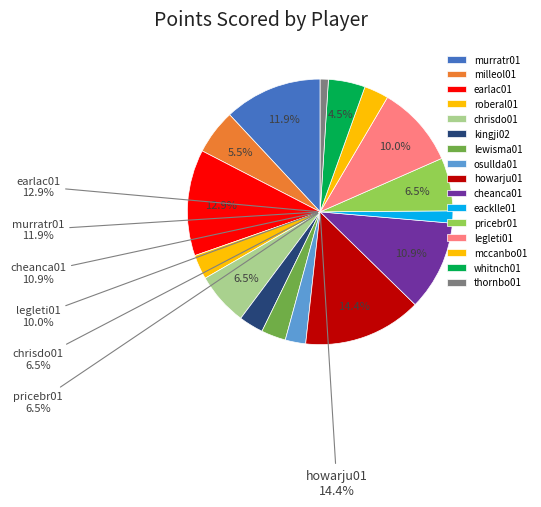

What is the smallest slice in the pie chart?

thornbo01